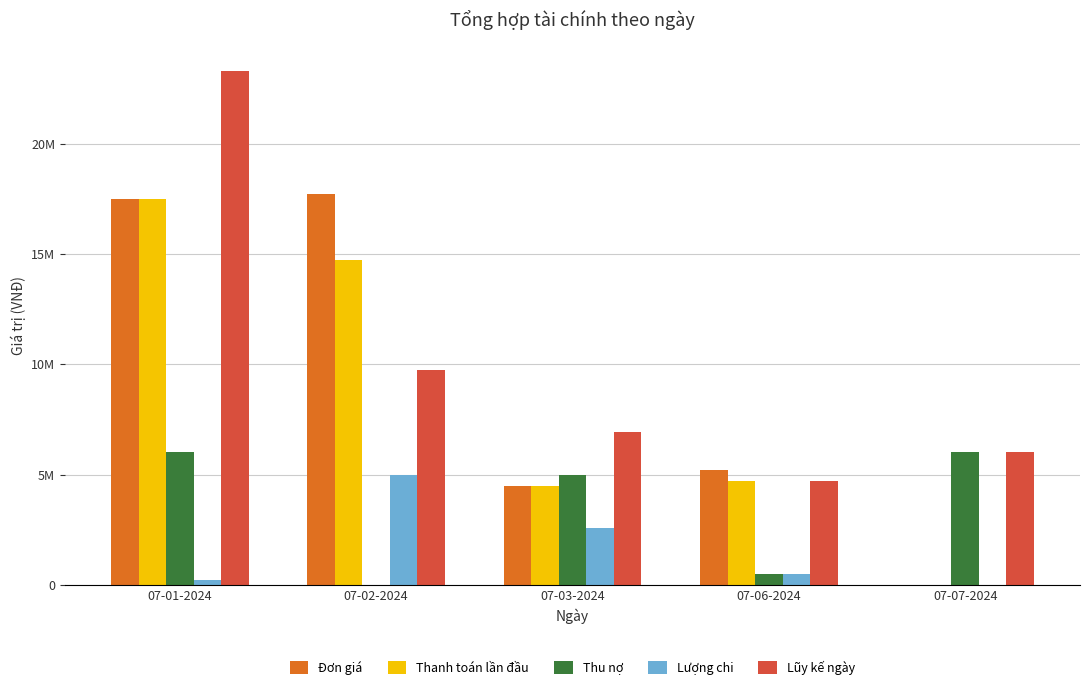

What position from the right is 07-07-2024?

1